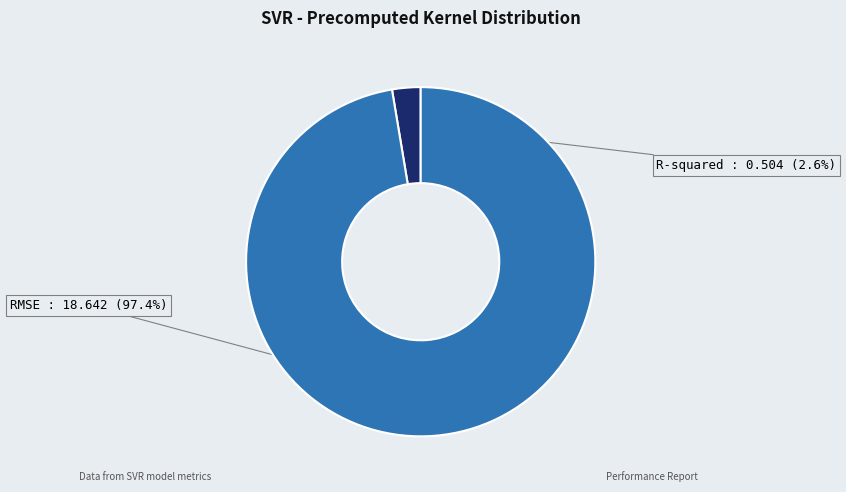

Is there any slice that represents more than half of the pie?

Yes